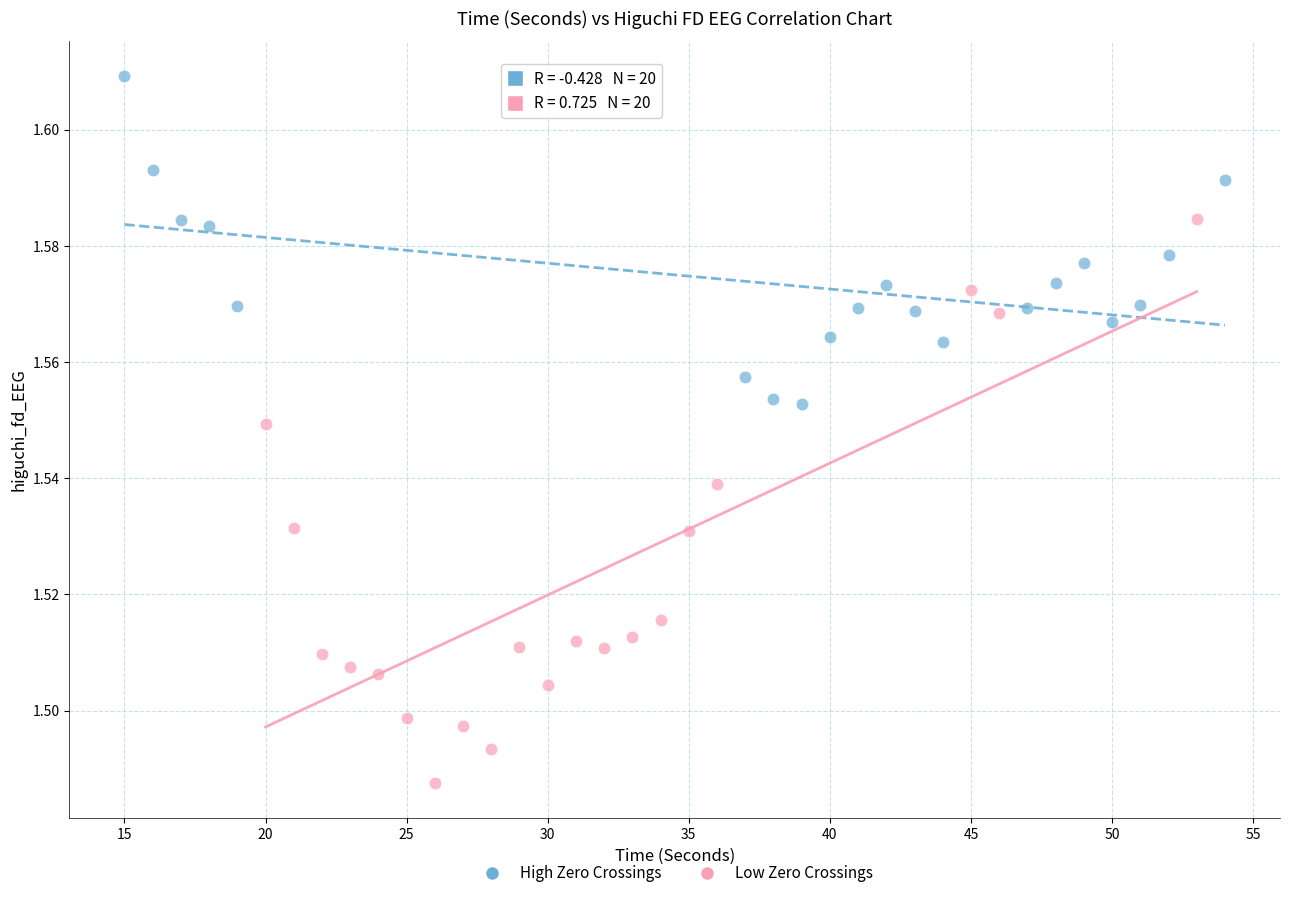

Which series reaches the minimum Y coordinate?

Low Zero Crossings